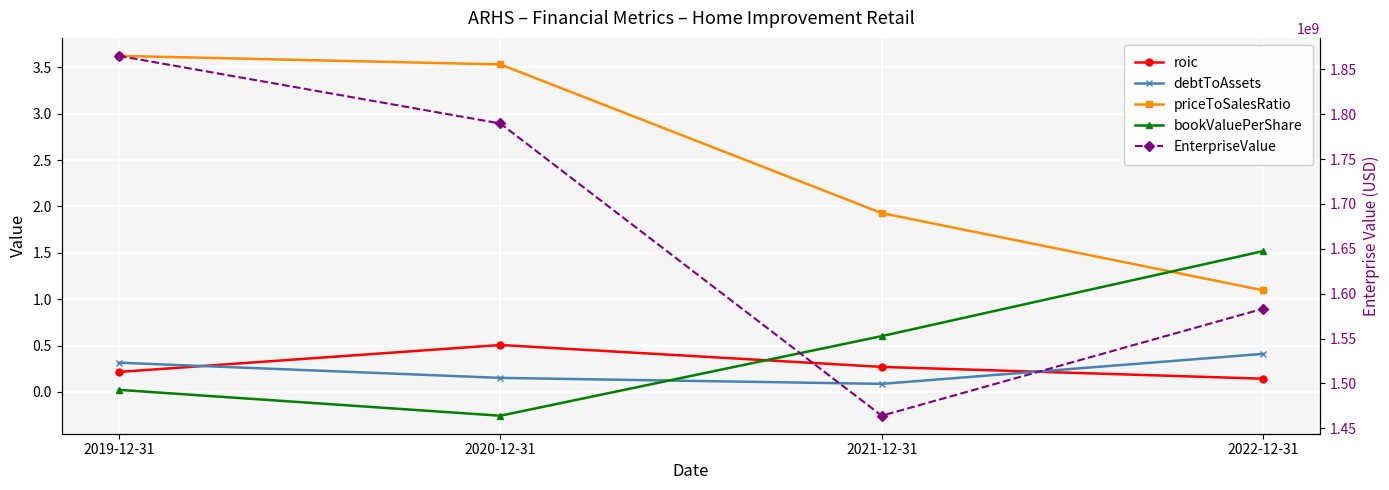

What is the sum of the bookValuePerShare values at 2019-12-31 and 2022-12-31?

1.5